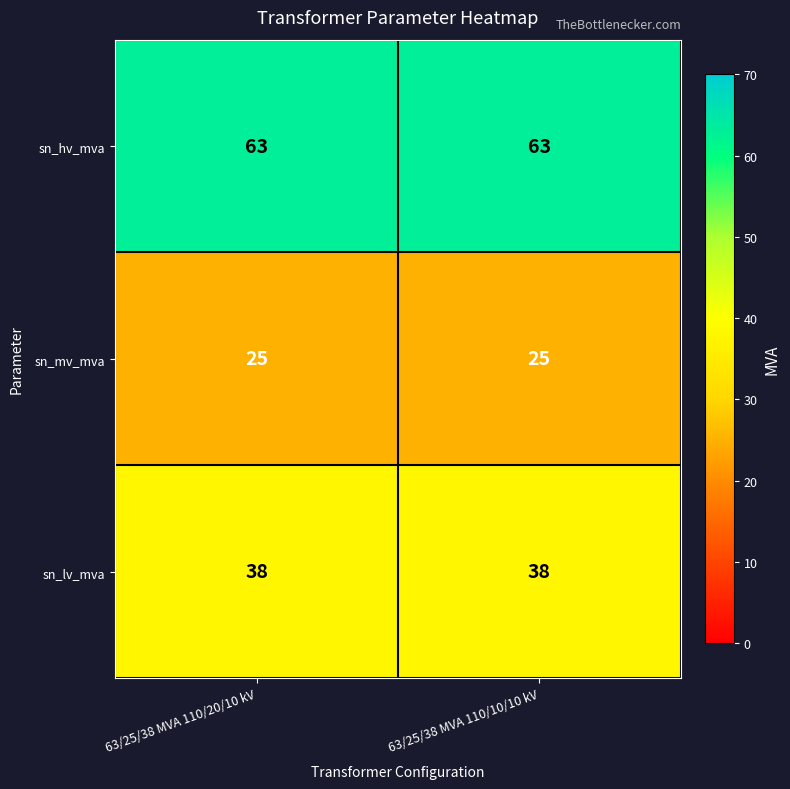

What is the spread (max minus min) of values at 63/25/38 MVA 110/20/10 kV?

38